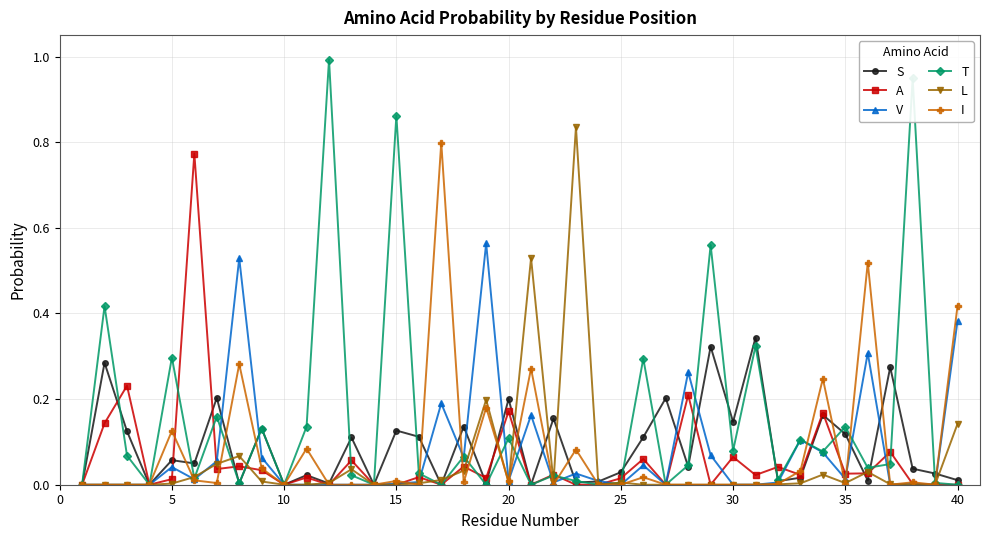

Which series has the widest spread of values?

T